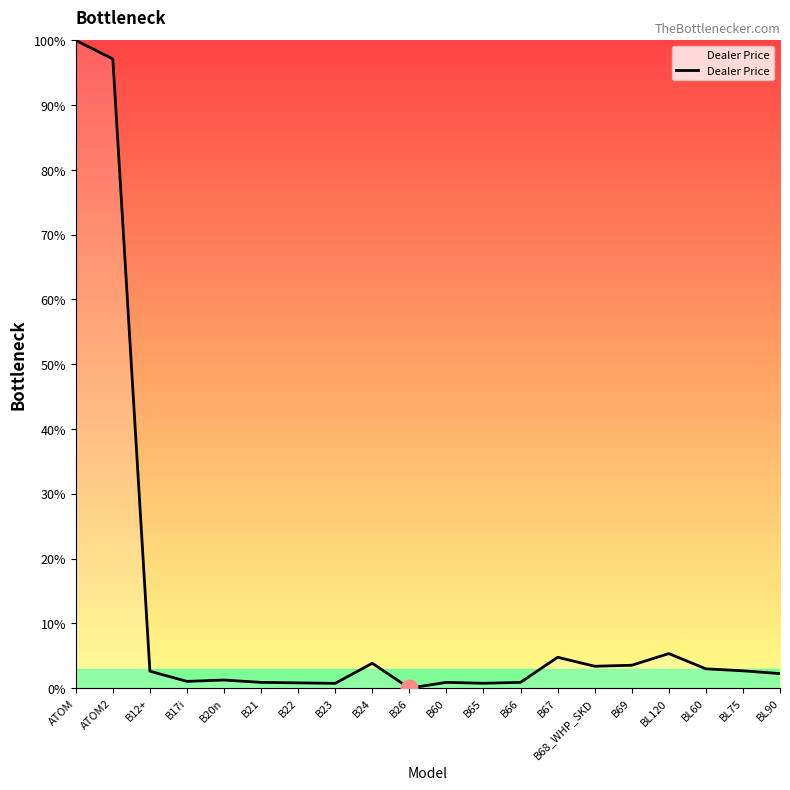

What position from the left is B20n?

5